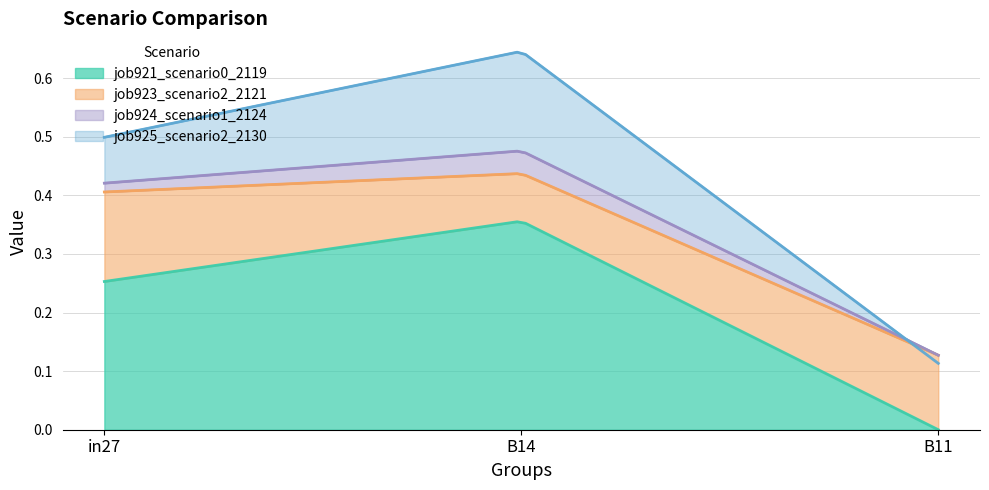

At B11, list the series in order from smallest to largest.

job921_scenario0_2119, job925_scenario2_2130, job923_scenario2_2121, job924_scenario1_2124